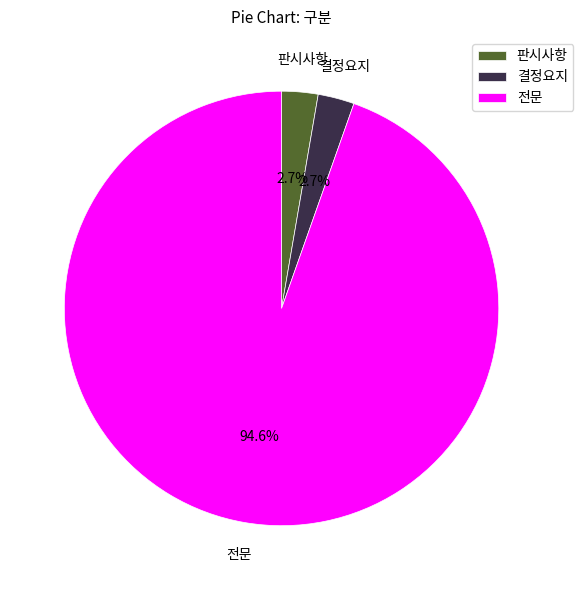

What is the majority slice?

전문